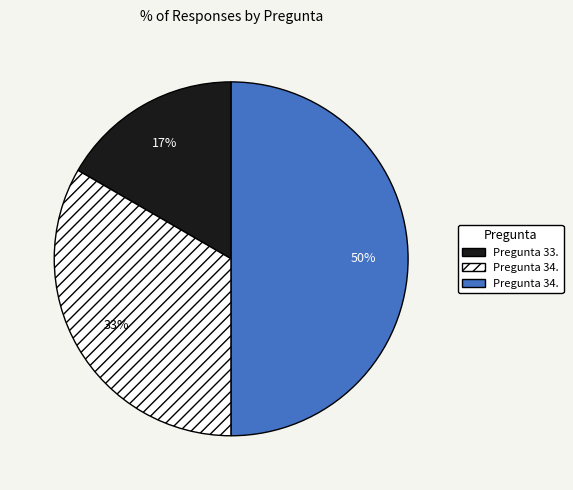

To the nearest percent, what is the difference between the largest and smallest slice percentages?

33%